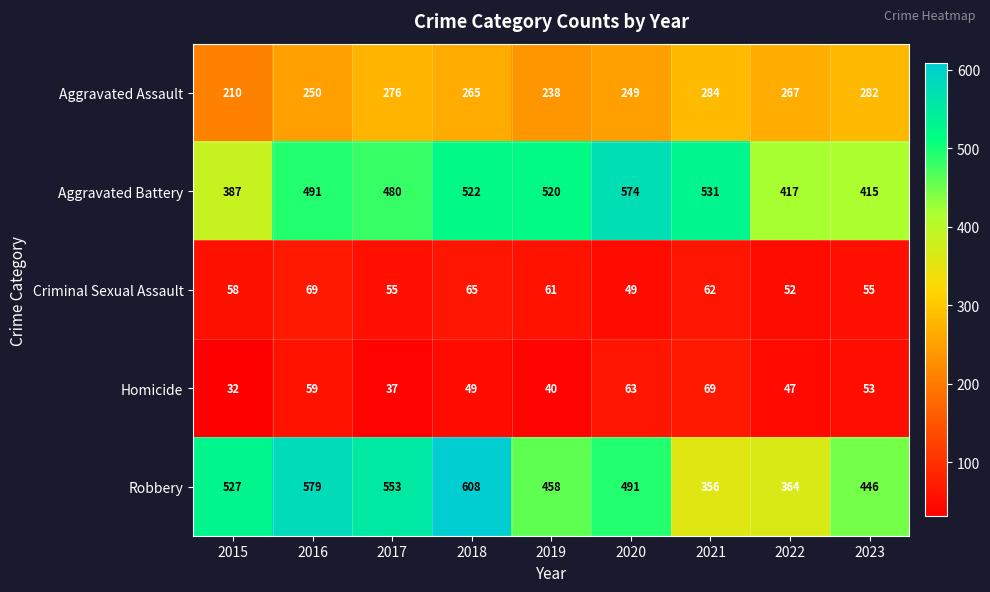

Which series changed the most between 2019 and 2020?

Aggravated Battery